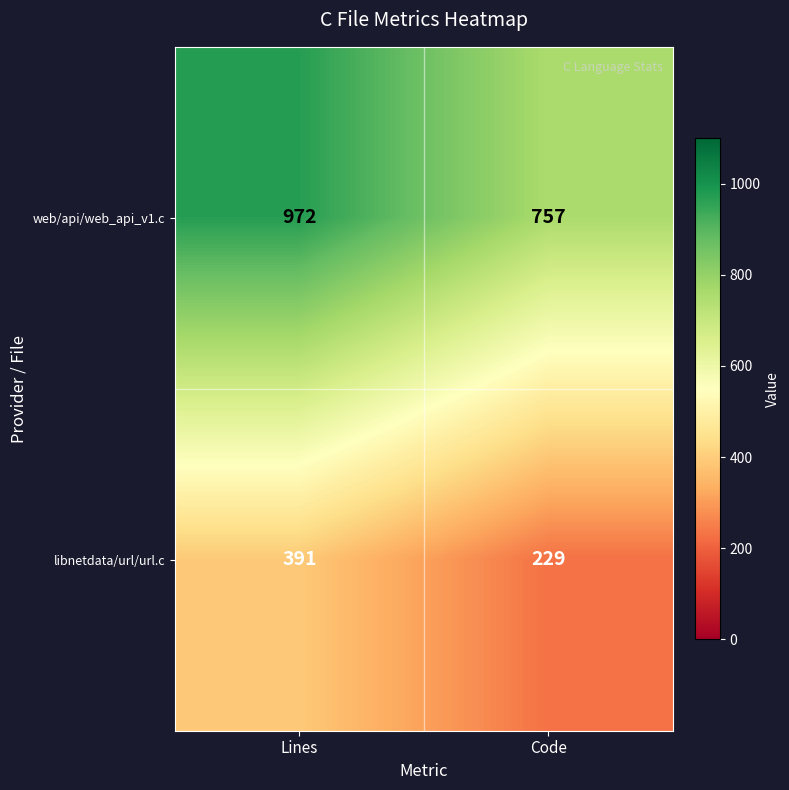

At which category does the chart reach its peak across all series?

Lines